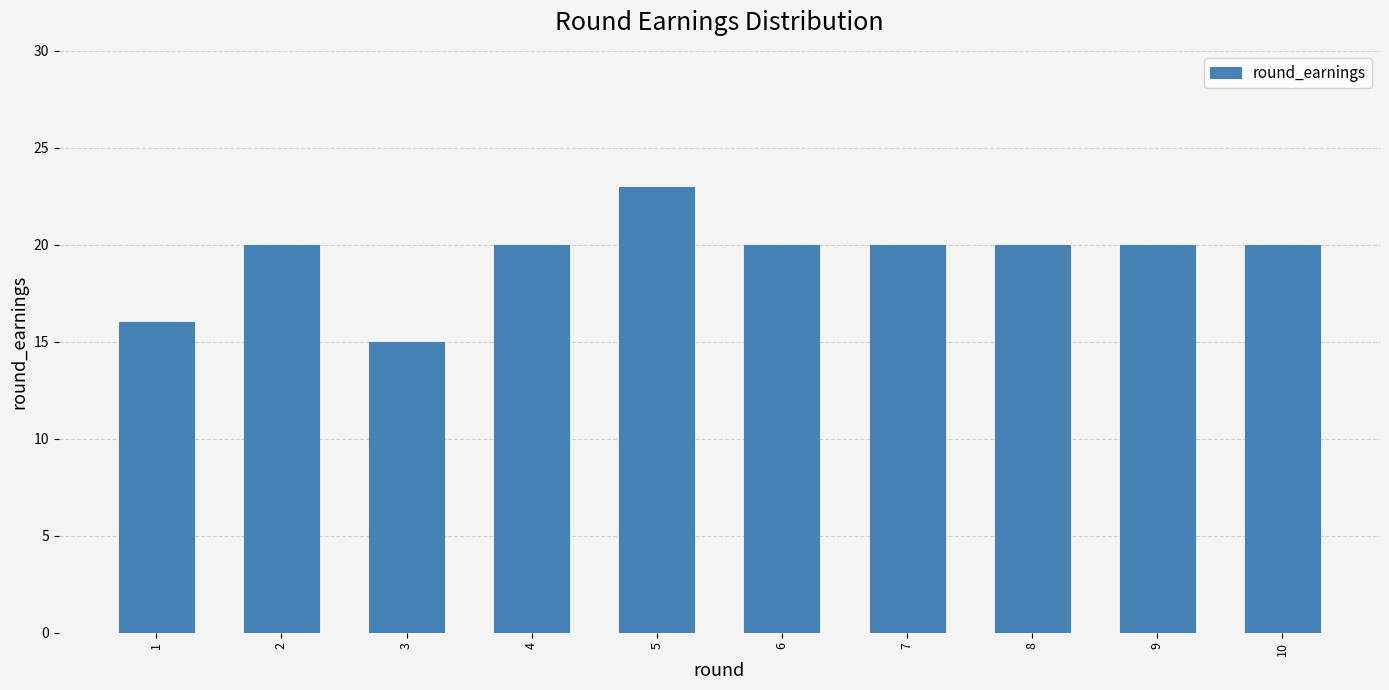

Is it true that the value at 1 is 16?

True